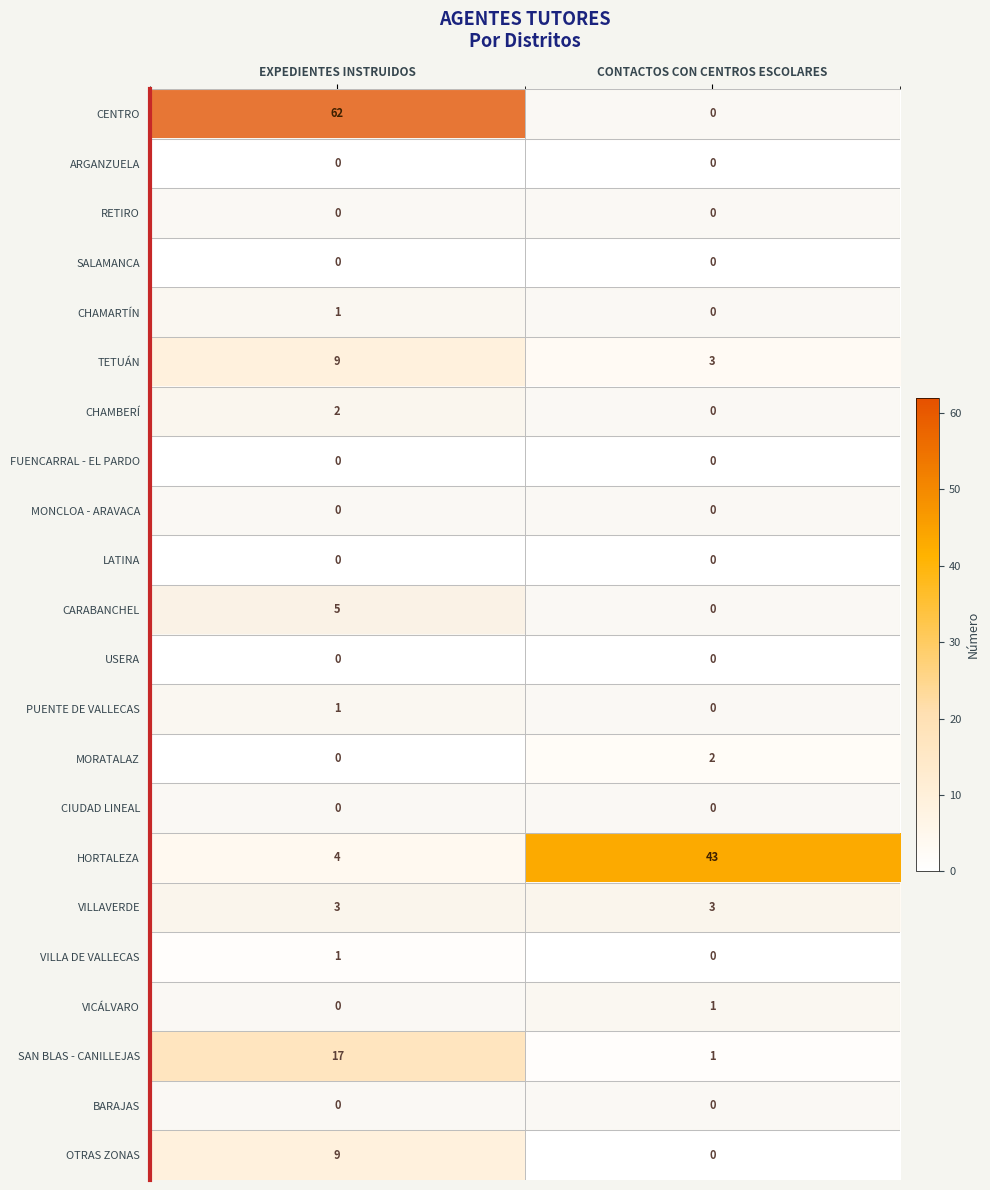

What is the difference between the highest and lowest values at EXPEDIENTES INSTRUIDOS?

62